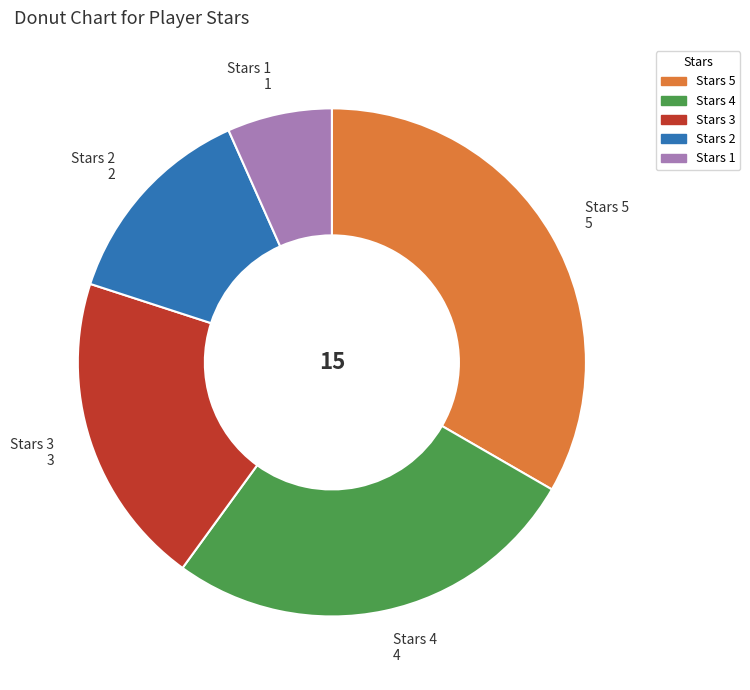

Count the number of slices in the pie.

5